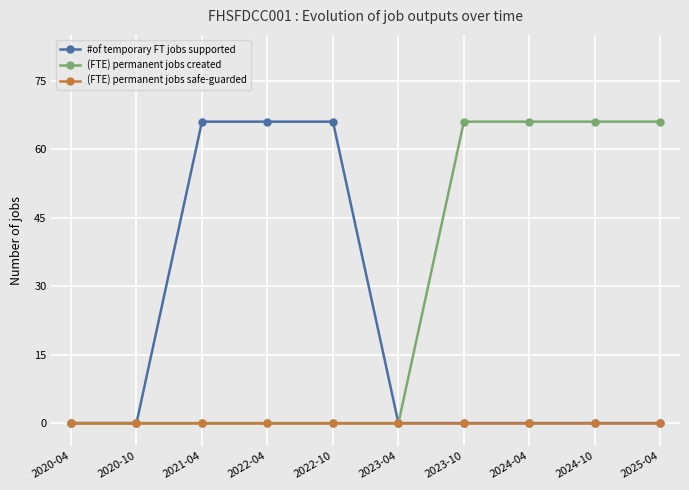

The value of #of temporary FT jobs supported at 2023-10 is 20. True or false?

False